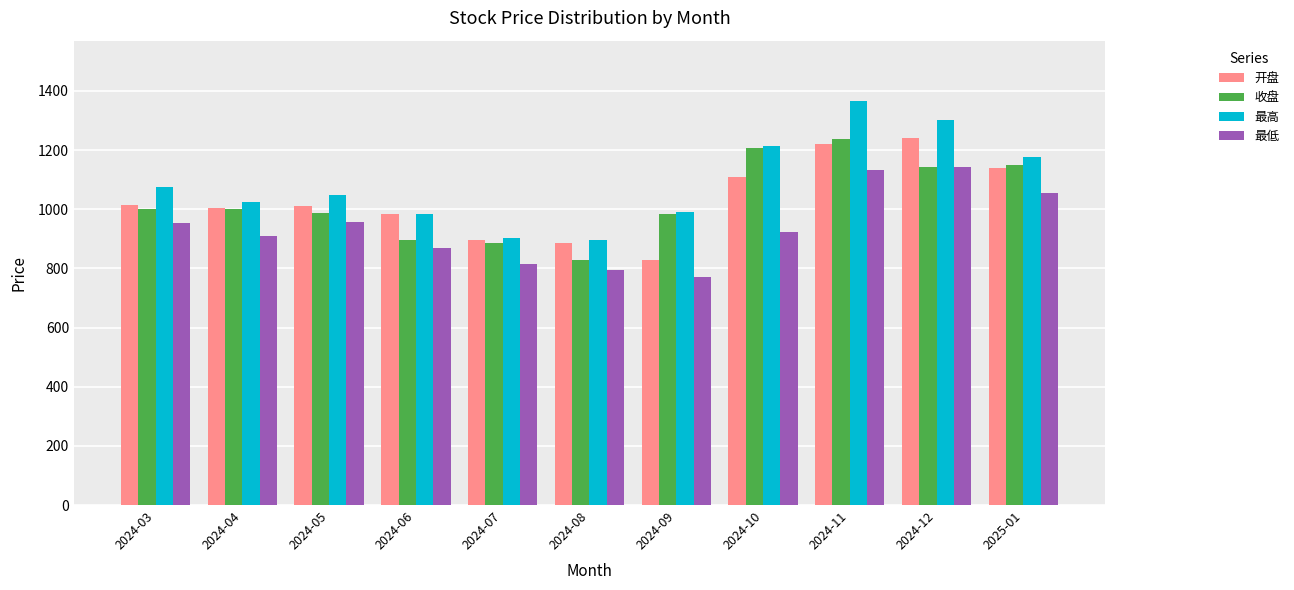

What is the difference between the maximum and minimum values in the 收盘 series?

409.7